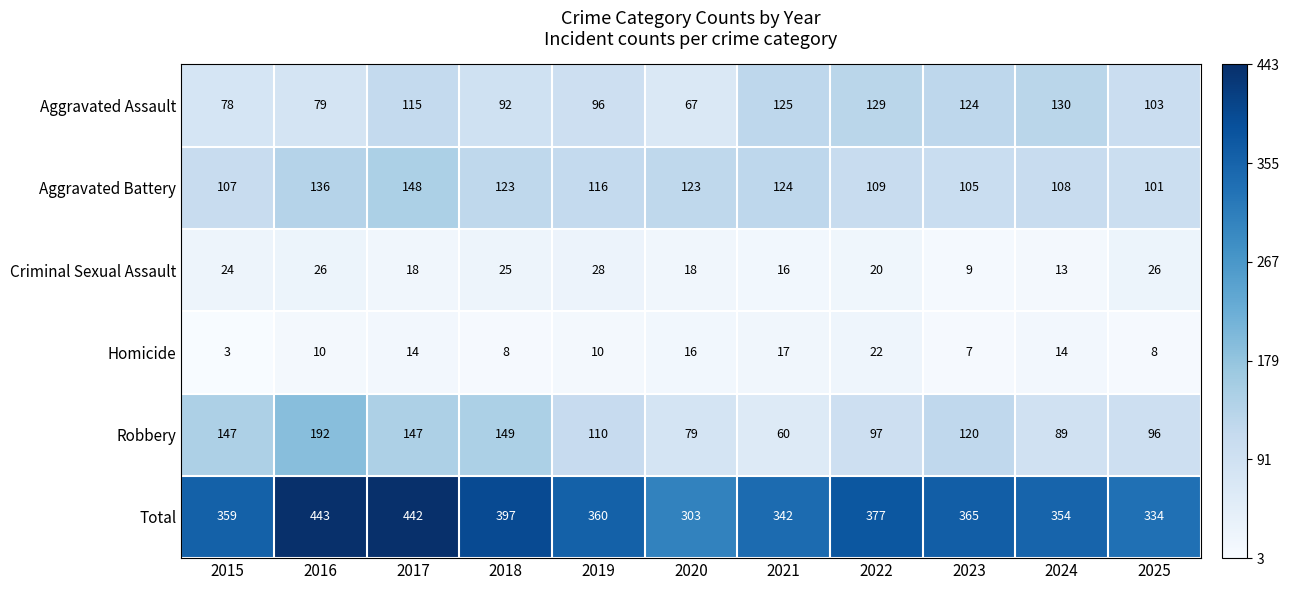

The value of Criminal Sexual Assault at 2019 is 7. True or false?

False